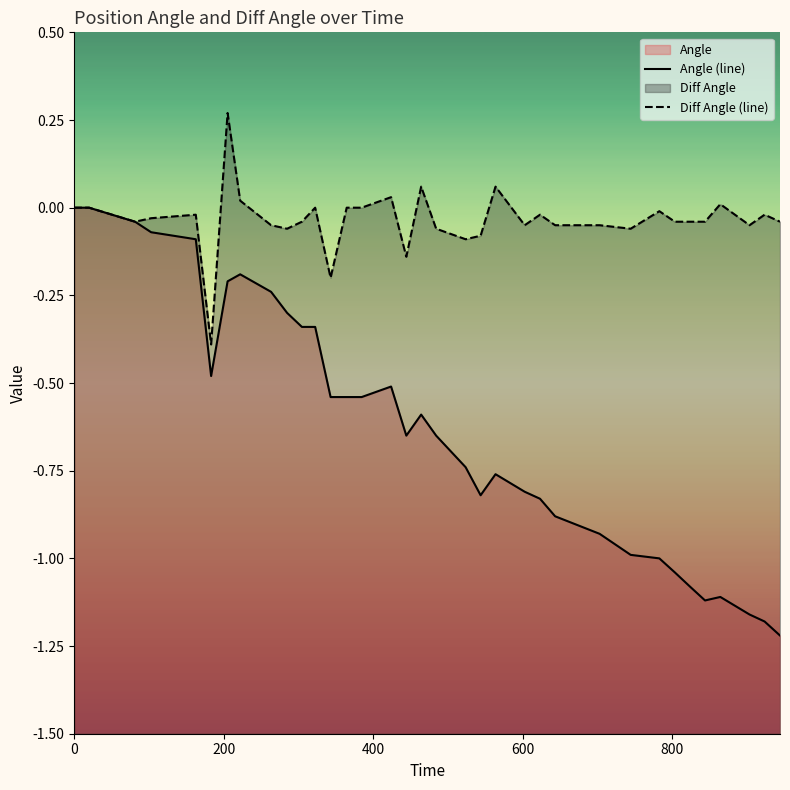

How many interior local peaks does the Angle (line) series have?

5